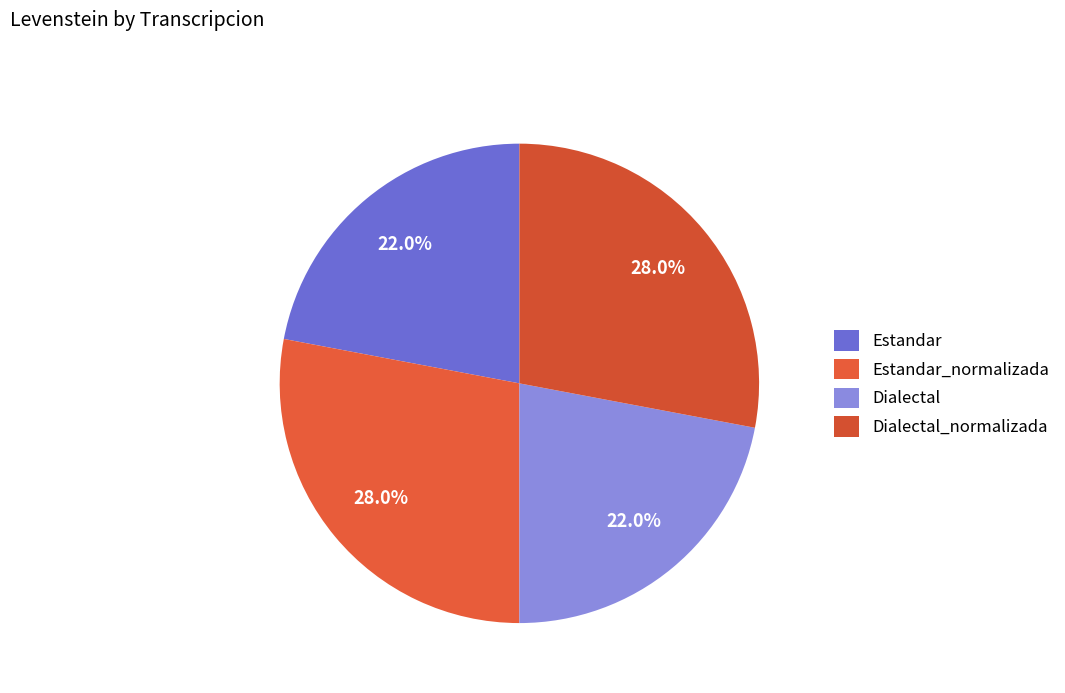

Count the number of slices in the pie.

4